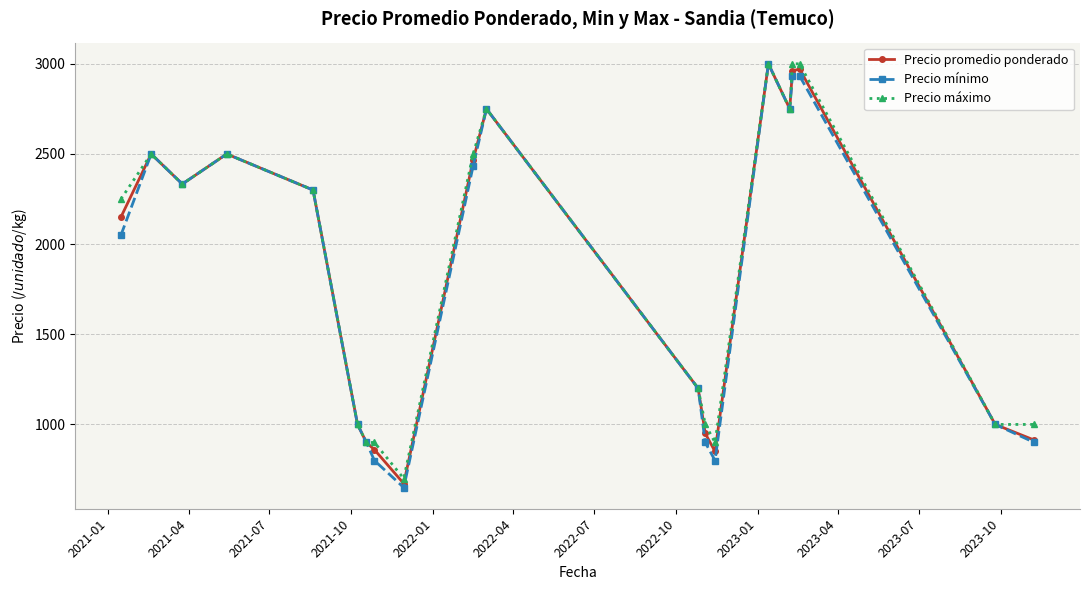

What are all the series names shown in the legend?

Precio promedio ponderado, Precio mínimo, Precio máximo